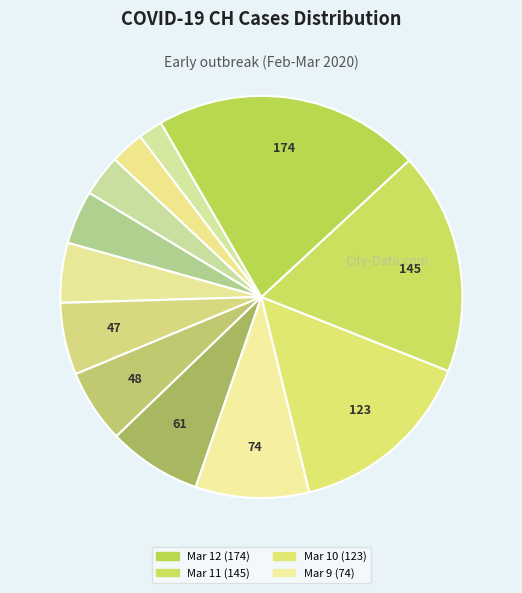

How many segments does this pie chart have?

12